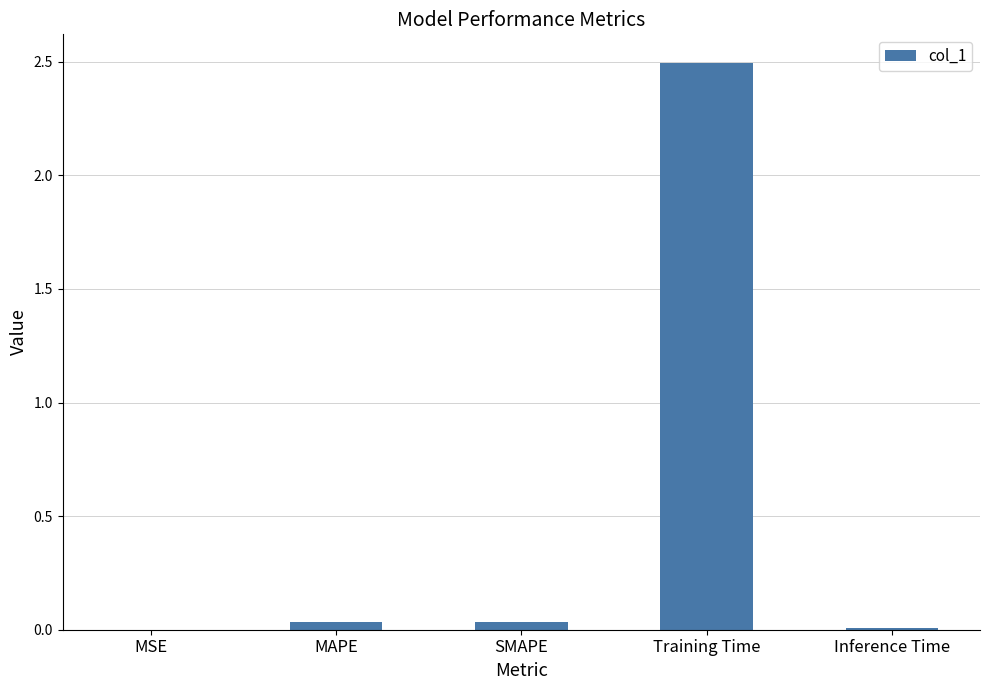

The chart shows a value of 2.5 at Training Time. True or false?

True